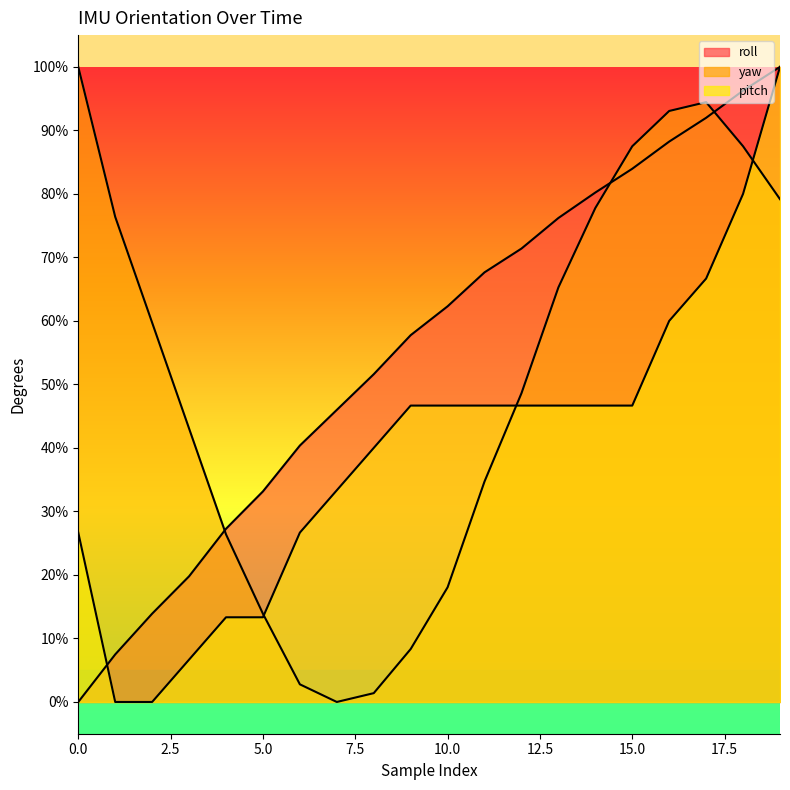

What is the average value of the roll series?

55.8